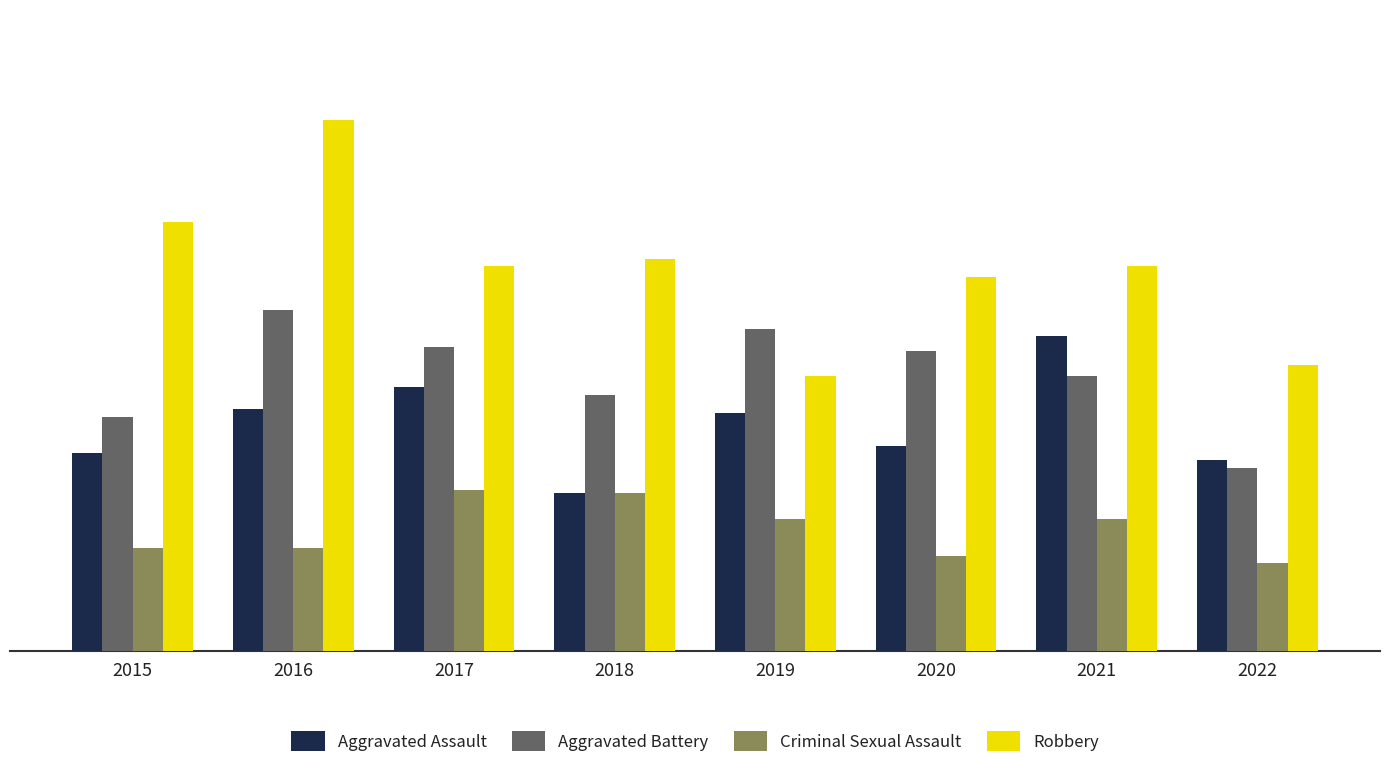

What is the approximate value of Robbery at 2015, to the nearest 5?

115